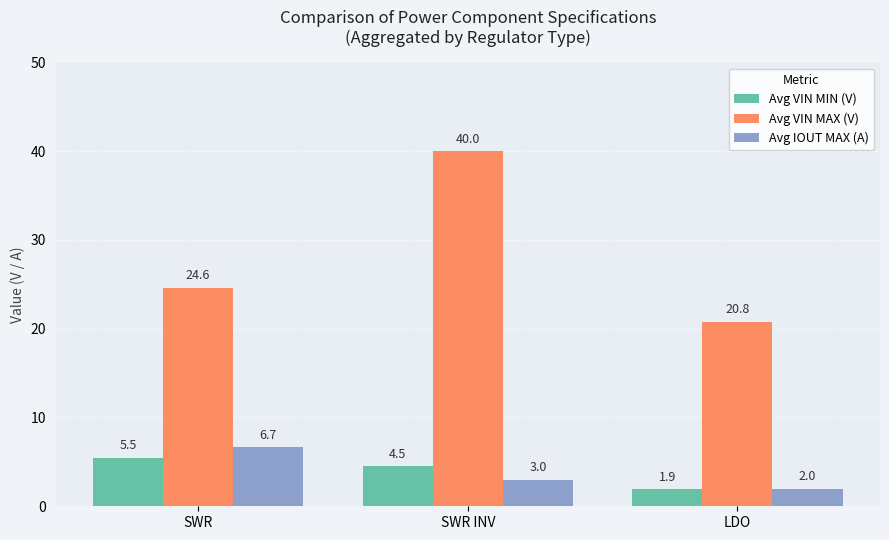

Rank the categories by Avg VIN MAX (V) value from highest to lowest.

SWR INV, SWR, LDO